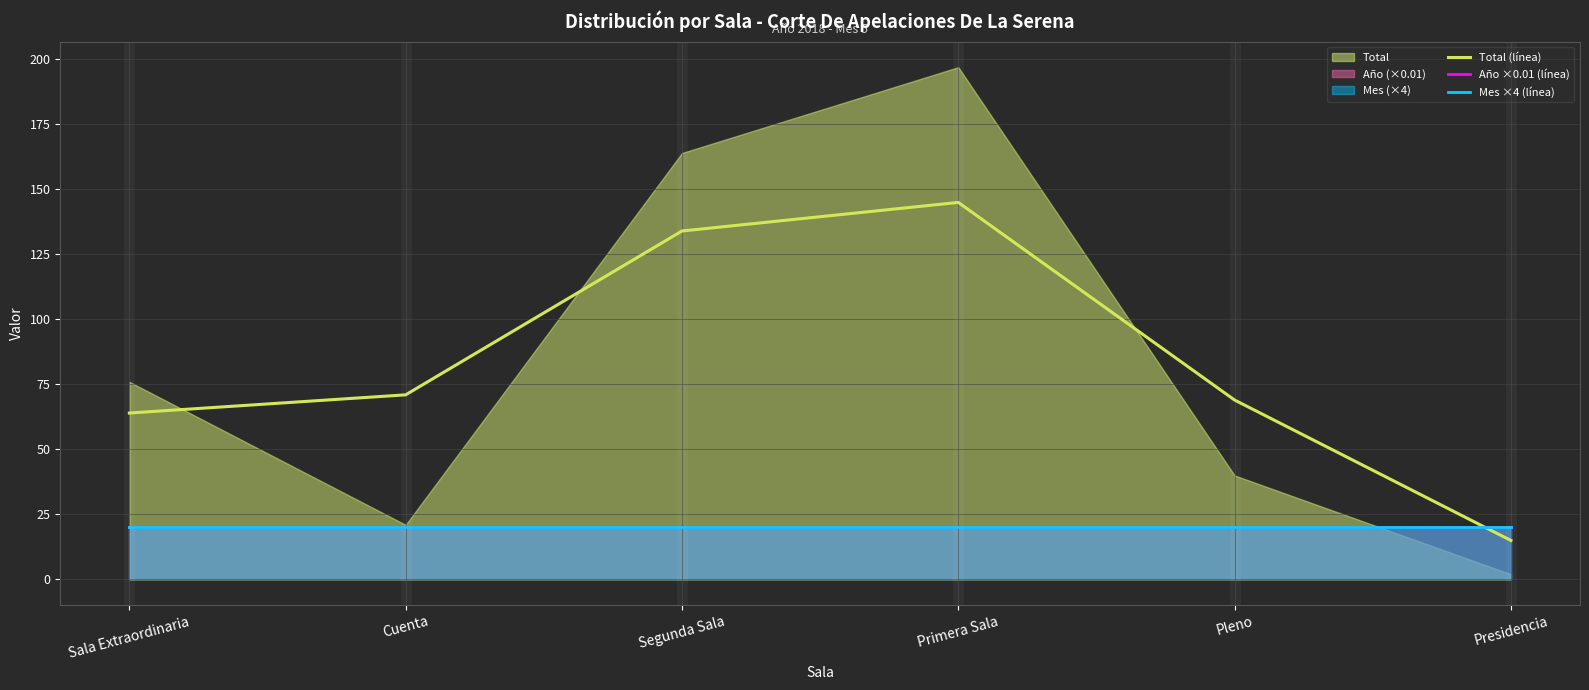

Rank the categories by Total (línea) value from lowest to highest.

Presidencia, Sala Extraordinaria, Pleno, Cuenta, Segunda Sala, Primera Sala